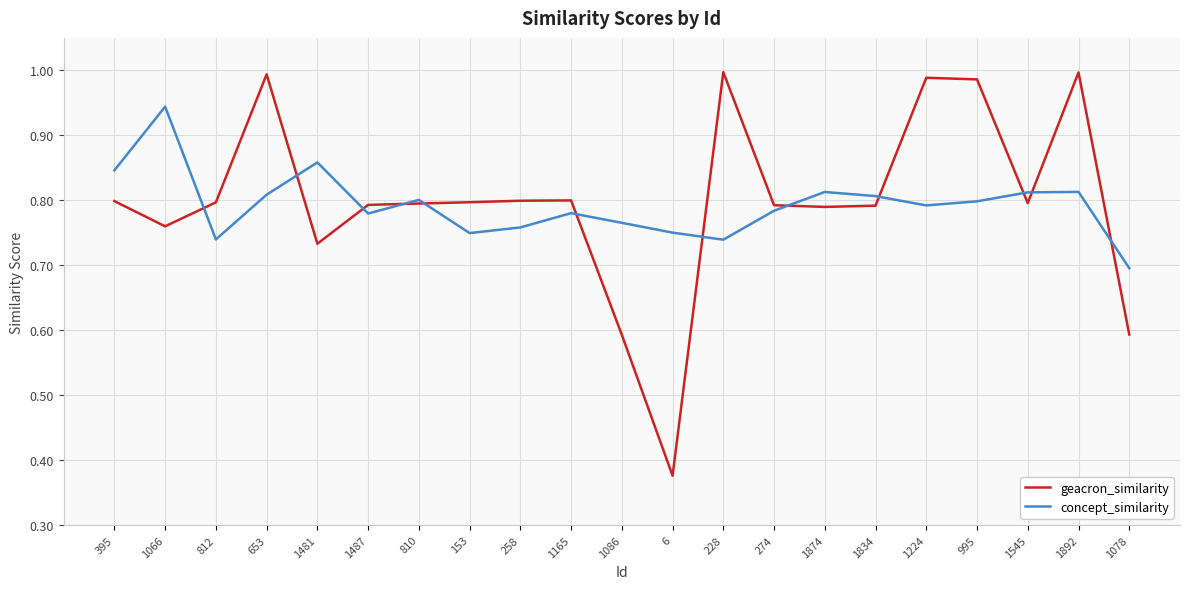

Where is geacron_similarity nearest to the value 0?

6